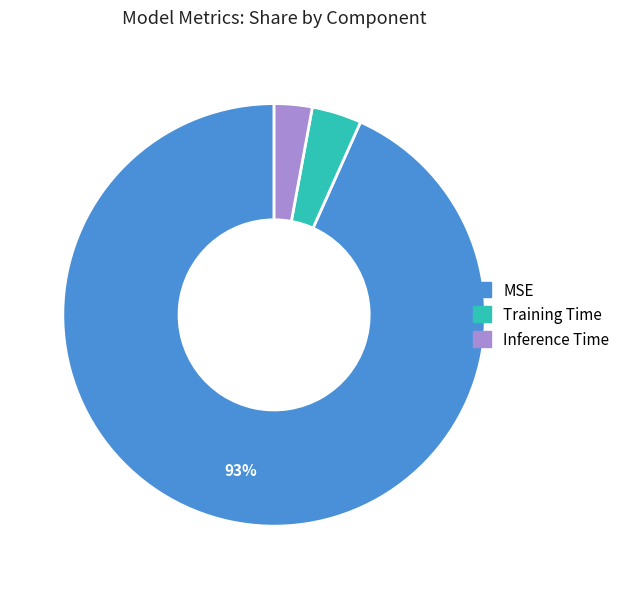

Count the number of slices in the pie.

3